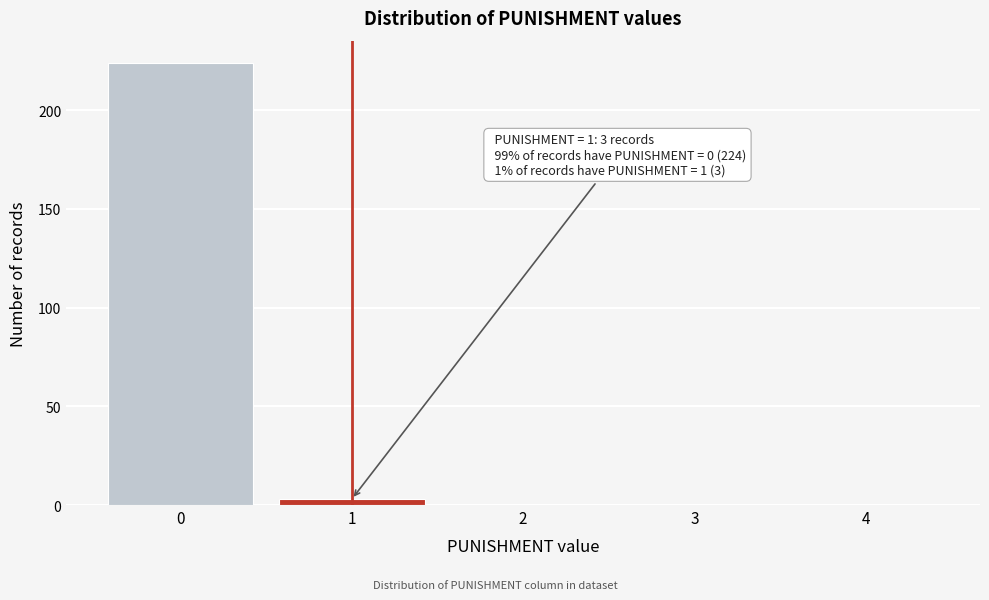

Reading right to left, extract all data points from this chart.

4=0	3=0	2=0	1=3	0=224